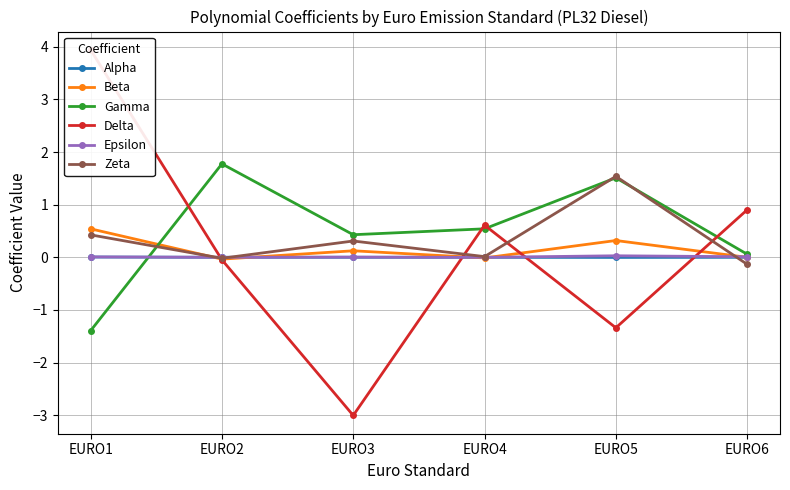

Which series ends up on top after the final intersection of Epsilon and Delta?

Delta